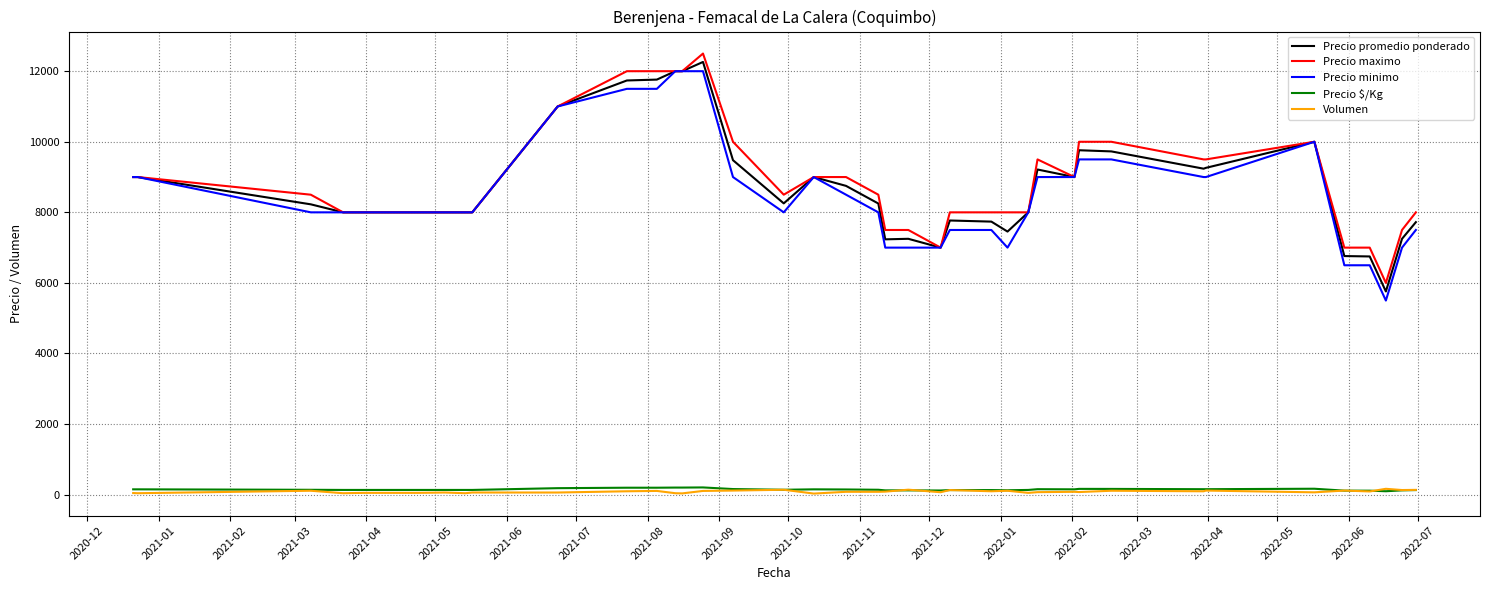

How many lines are shown in the chart?

5